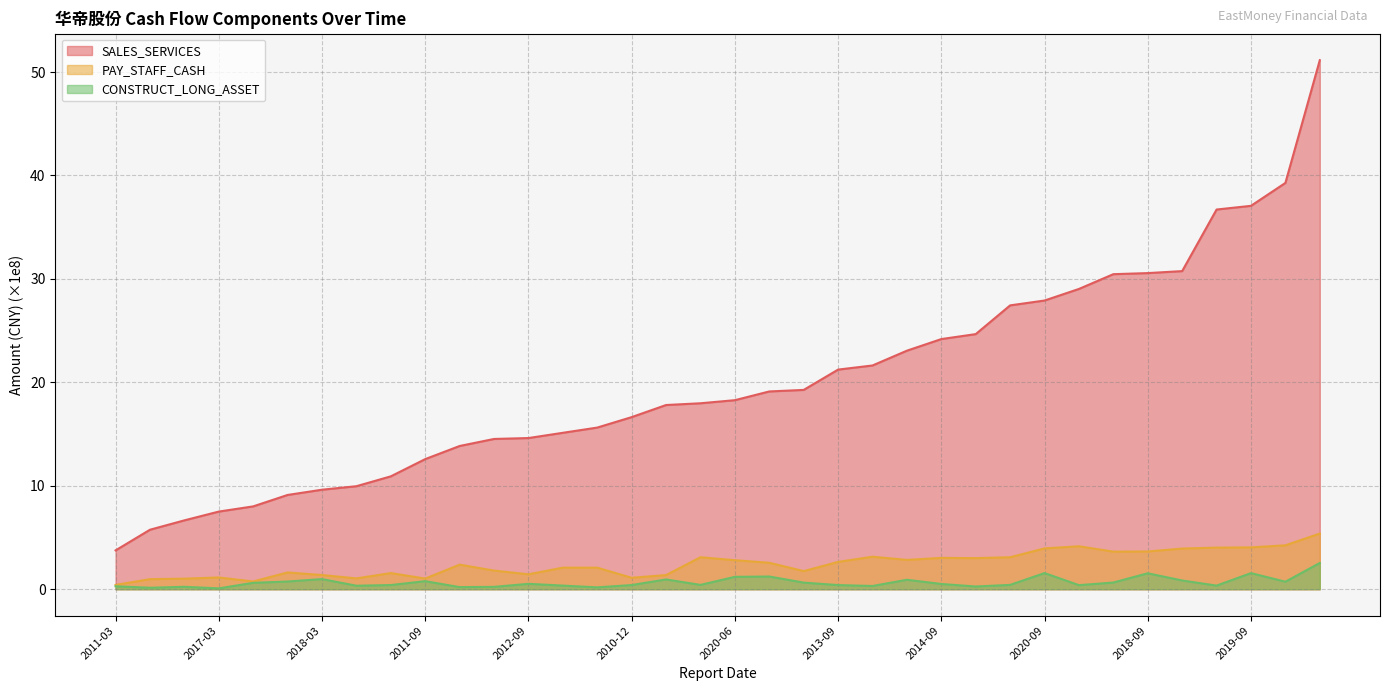

Reading left to right, extract all data points from this chart.

SALES_SERVICES: 3.8	5.8	6.7	7.5	8.0	9.1	9.6	10.0	10.9	12.6	13.8	14.5	14.6	15.1	15.6	16.6	17.8	18.0	18.3	19.1	19.3	21.2	21.6	23.1	24.2	24.7	27.4	27.9	29.0	30.5	30.6	30.8	36.7	37.1	39.3	51.1
PAY_STAFF_CASH: 0.4	1.0	1.0	1.1	0.7	1.6	1.4	1.0	1.6	1.0	2.4	1.8	1.4	2.1	2.1	1.1	1.4	3.1	2.8	2.6	1.7	2.6	3.1	2.8	3.0	3.0	3.1	3.9	4.2	3.6	3.6	3.9	4.0	4.0	4.2	5.4
CONSTRUCT_LONG_ASSET: 0.3	0.1	0.2	0.1	0.6	0.7	1.0	0.3	0.4	0.8	0.2	0.2	0.5	0.3	0.2	0.4	0.9	0.4	1.2	1.2	0.6	0.4	0.3	0.9	0.5	0.3	0.4	1.6	0.4	0.6	1.5	0.8	0.3	1.6	0.7	2.5